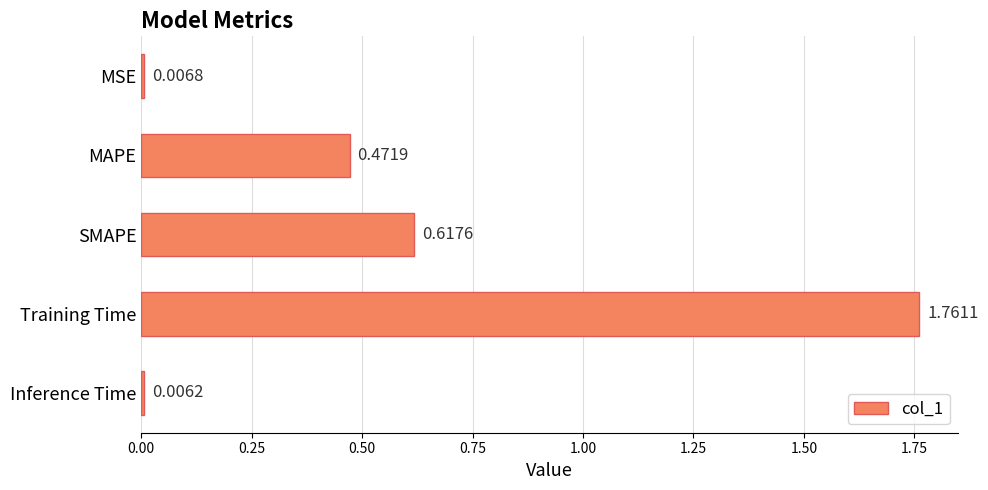

Rank the categories by value from lowest to highest.

Inference Time, MSE, MAPE, SMAPE, Training Time